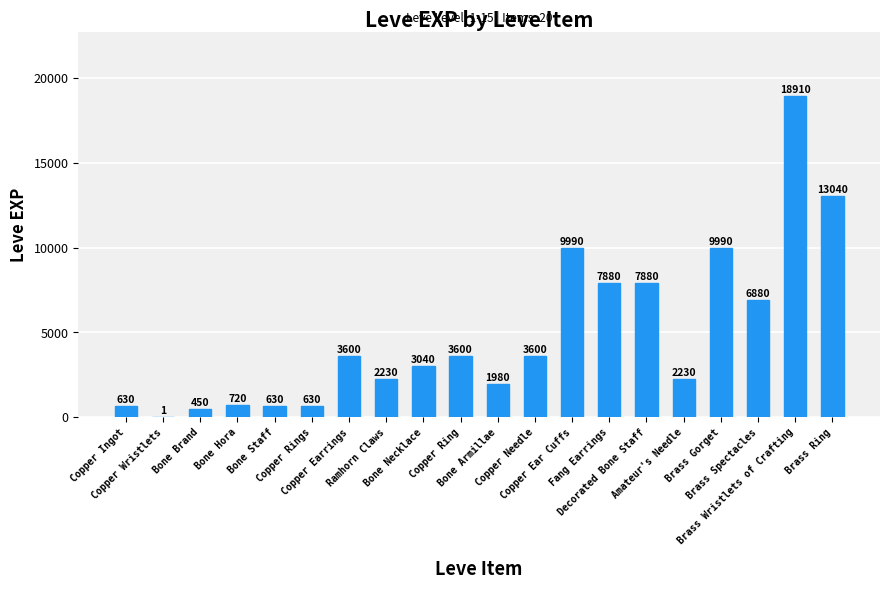

How many series are shown in this chart?

1